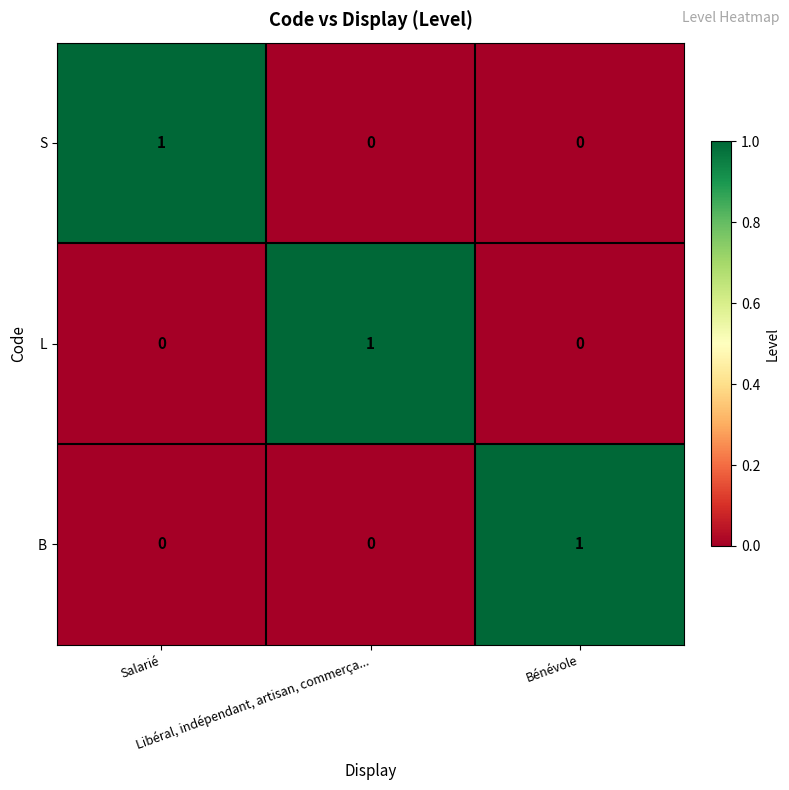

How many B values are between 0 and 1?

3